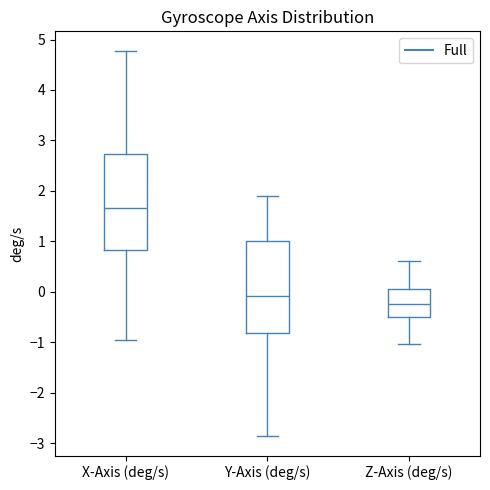

Which box's median line is the highest?

X-Axis (deg/s)